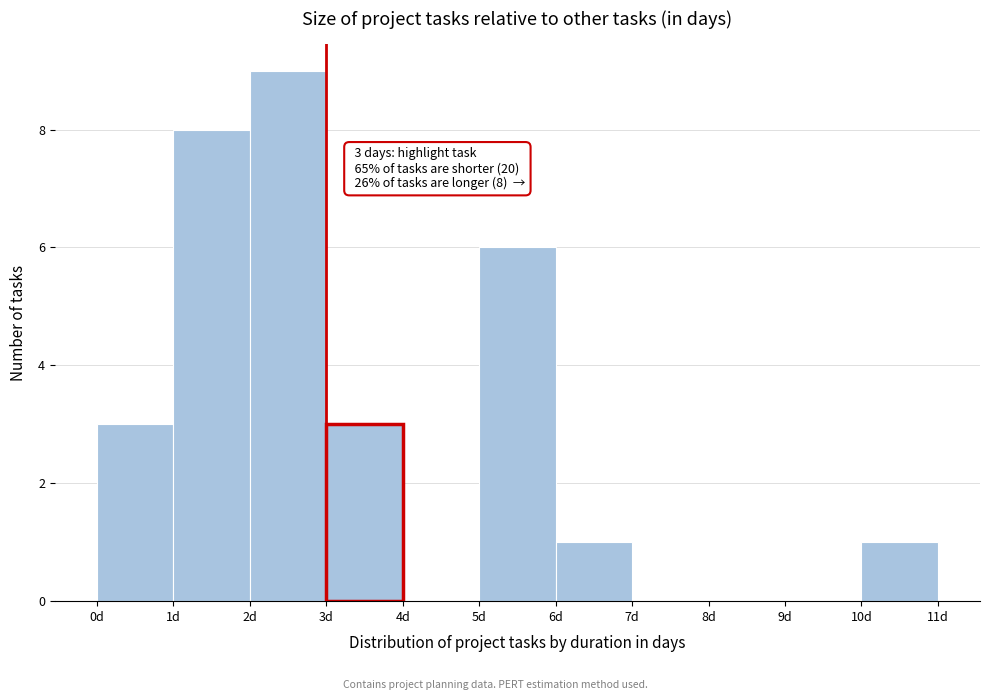

Over which range of the x-axis is the bar tallest?

2 to 3